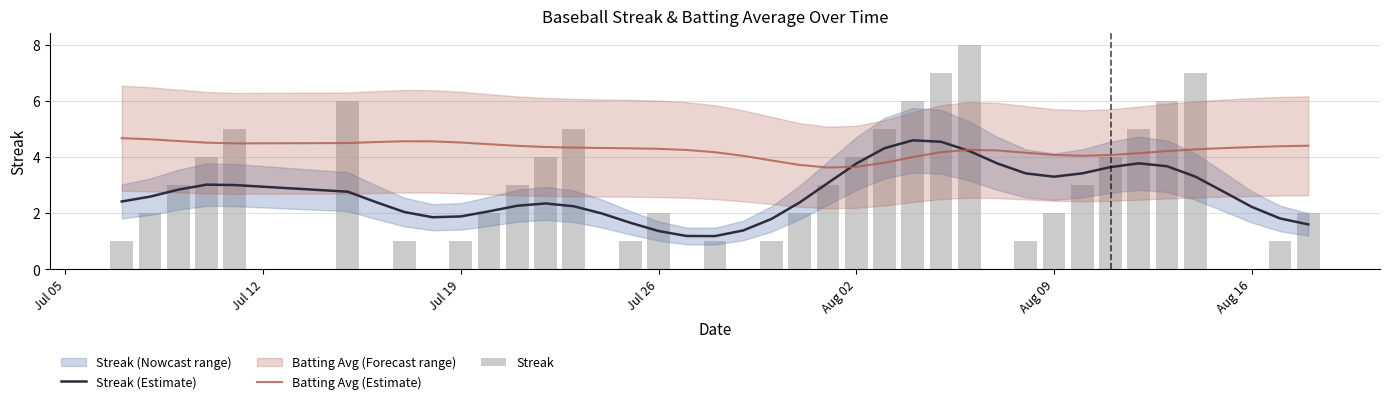

What is the highest value of the Batting Avg (Estimate) series?

4.7